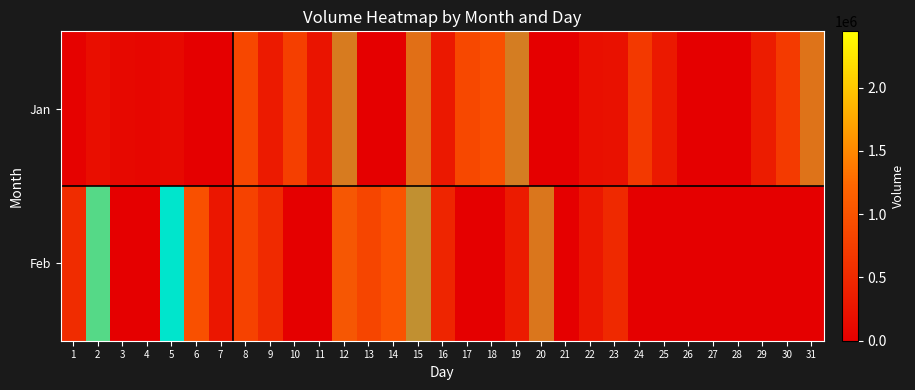

How many data points in Feb are above 268907?

15